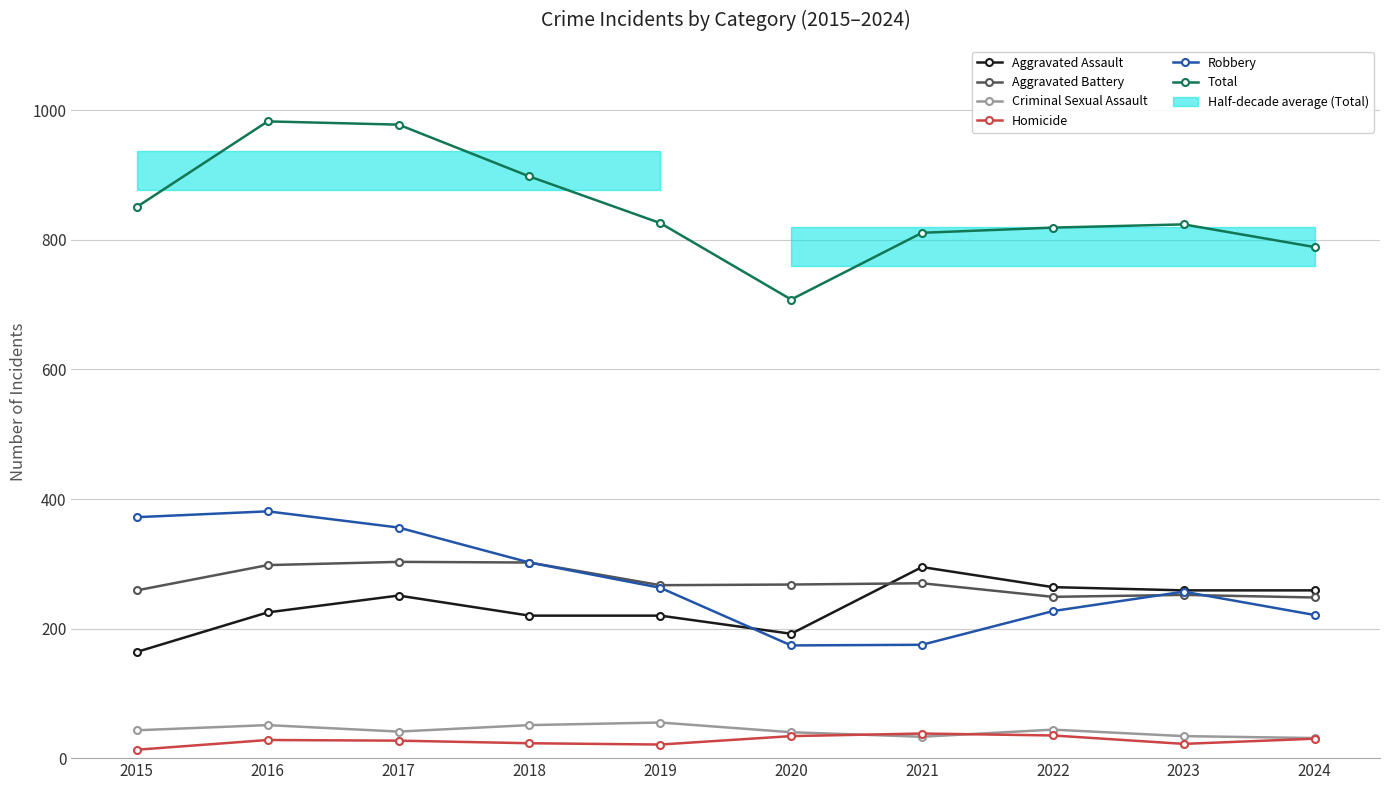

True or false: Criminal Sexual Assault and Aggravated Battery cross at least once.

False